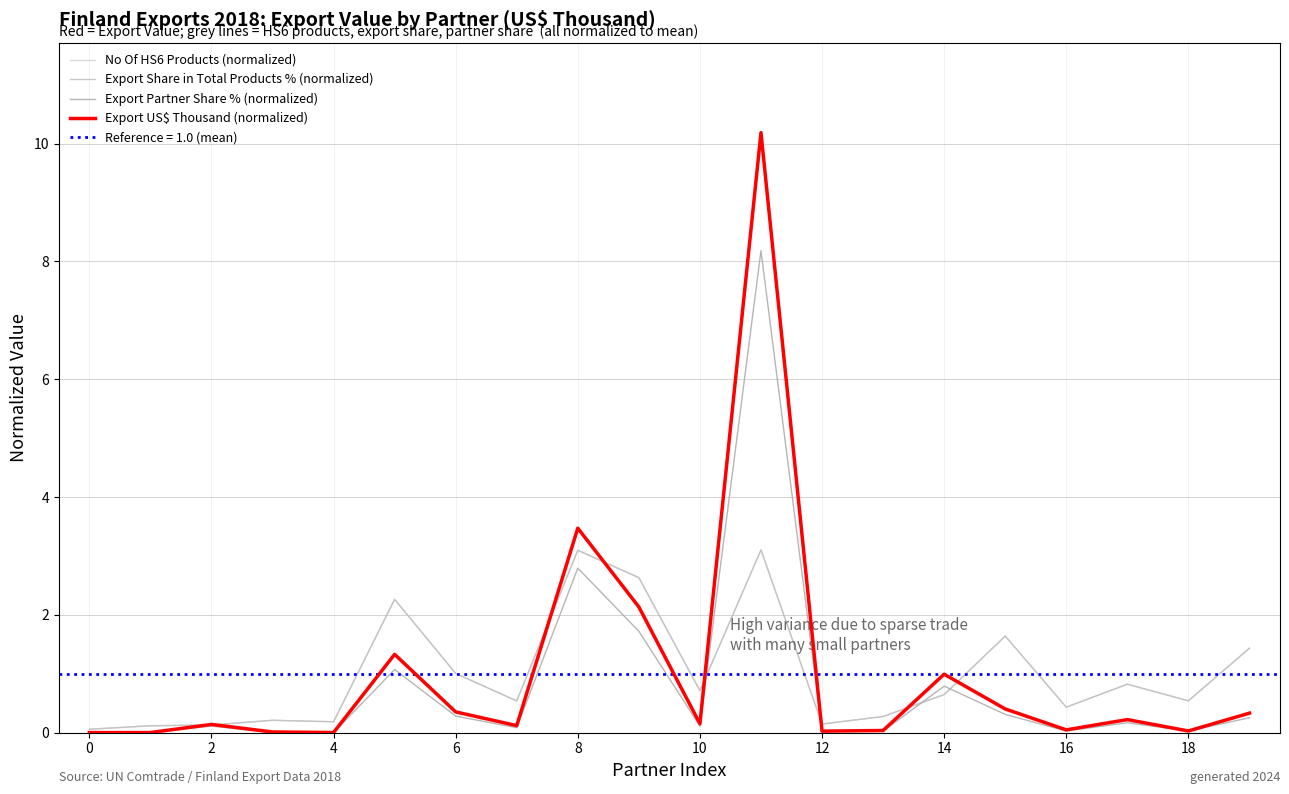

Is the value of Export US$ Thousand (normalized) at 6 greater than the value of Export Share in Total Products % (normalized) at 18?

No